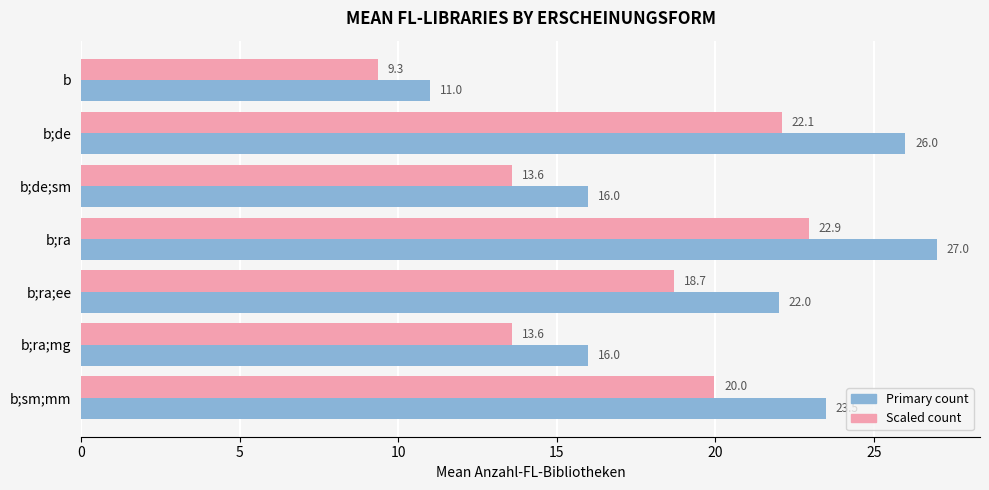

What is the total value across all series at b;ra;mg?

29.6